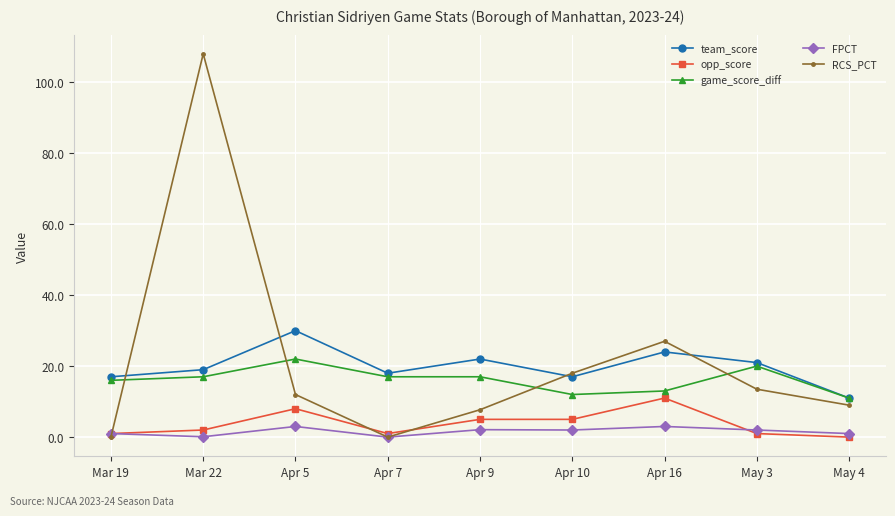

Which series has the largest range (max minus min)?

RCS_PCT